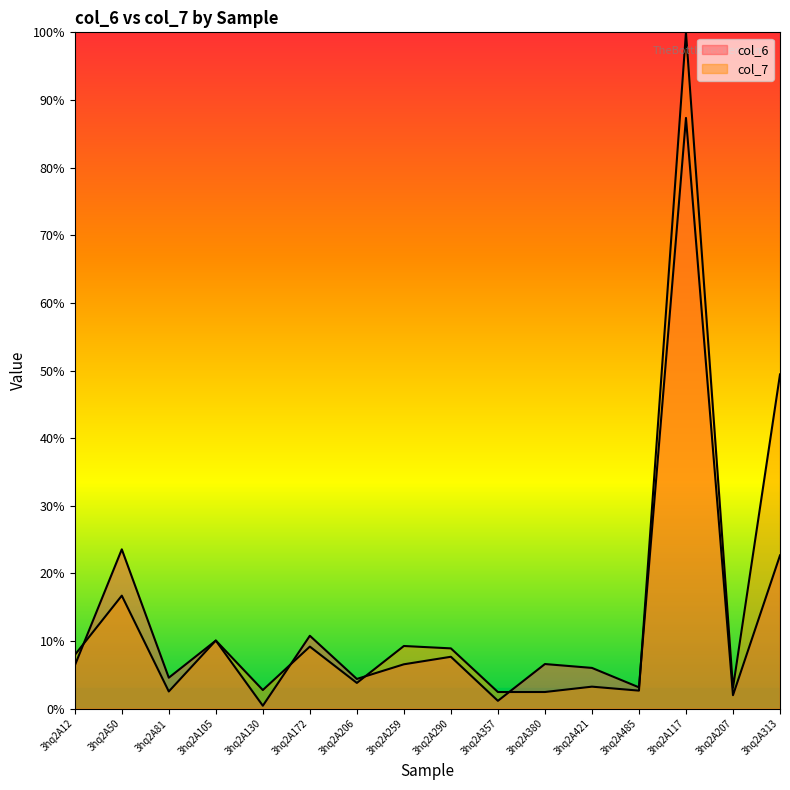

What is the difference between the second highest and second lowest values in the col_7 series?

47.0